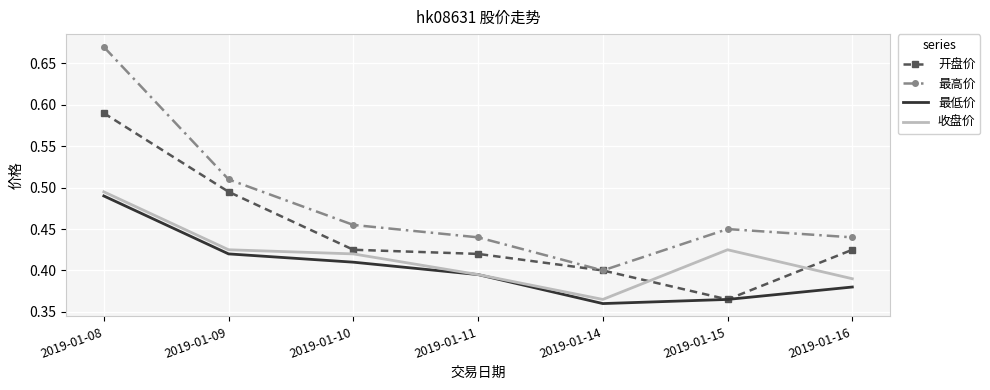

At which label is 开盘价 closest to 0?

2019-01-15